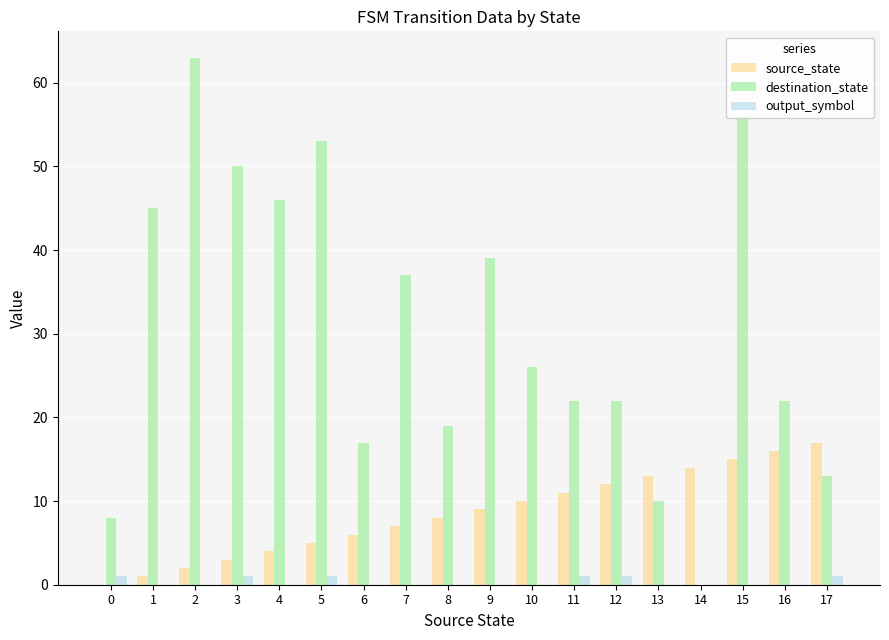

Is the value of destination_state at 1 greater than the value of output_symbol at 15?

Yes